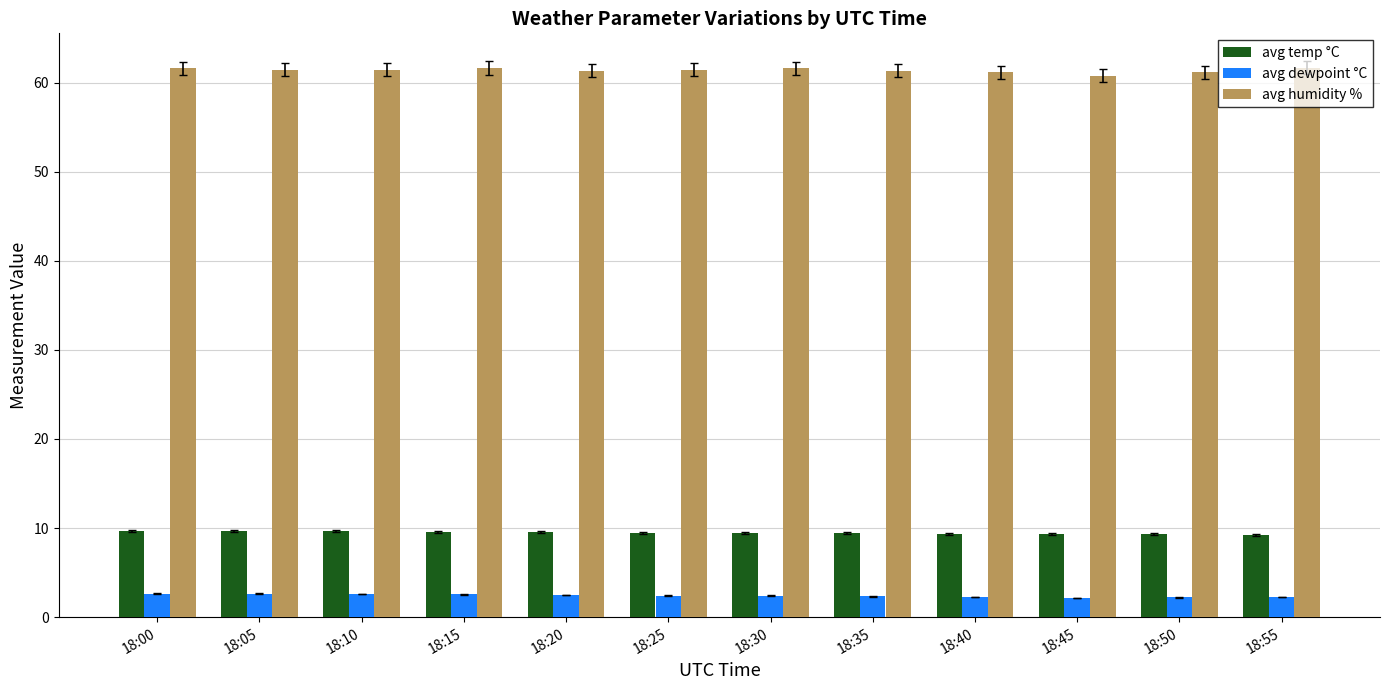

What is the minimum value for avg temp °C?

9.3